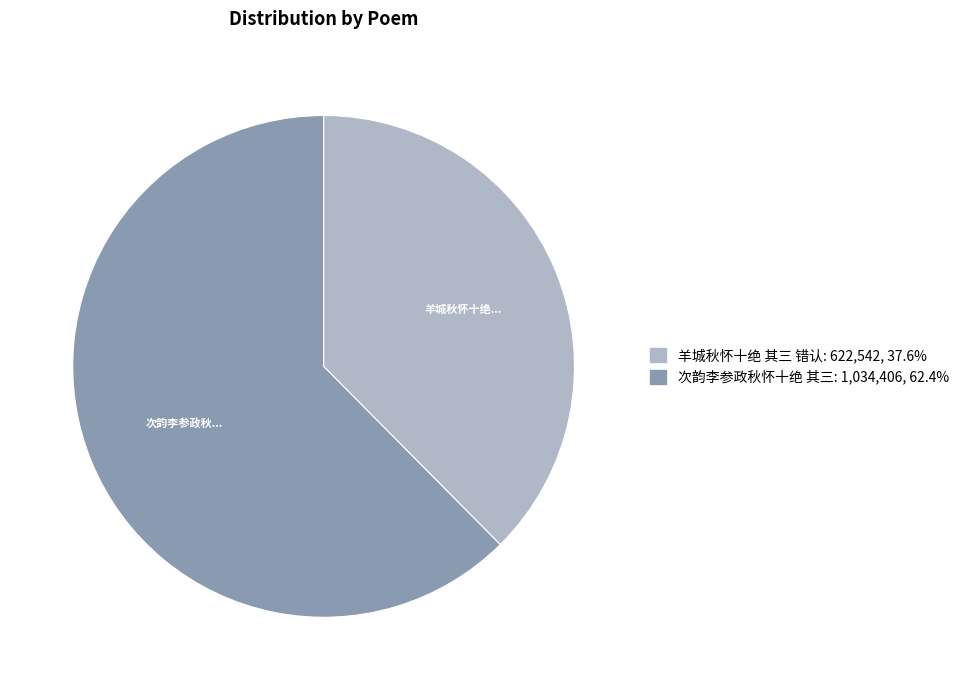

Which category has the biggest portion of the pie?

次韵李参政秋怀十绝 其三